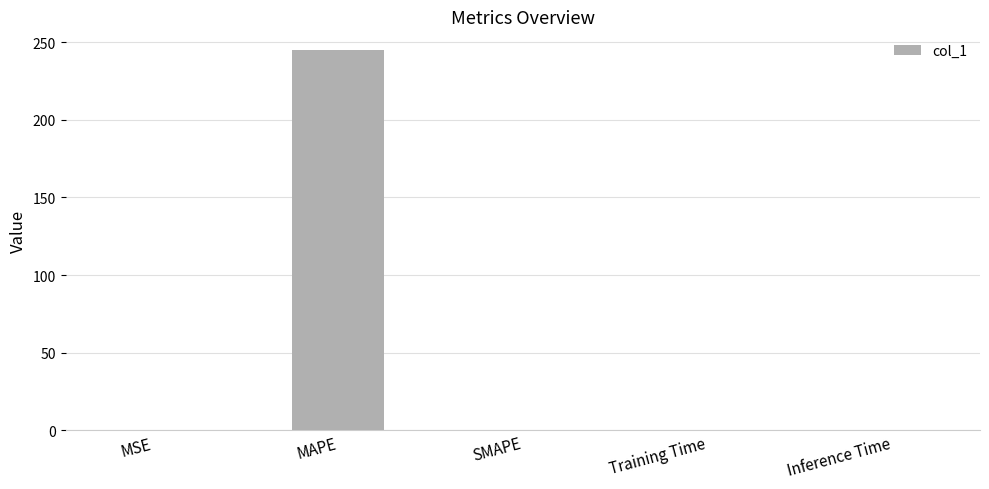

Which category has the highest value across all series?

MAPE